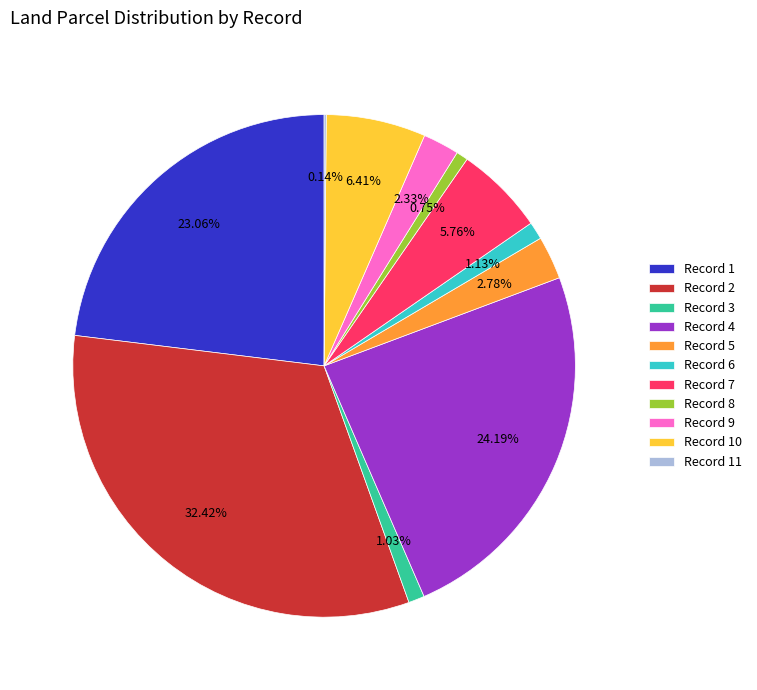

Between Record 2 and Record 6, which is larger?

Record 2